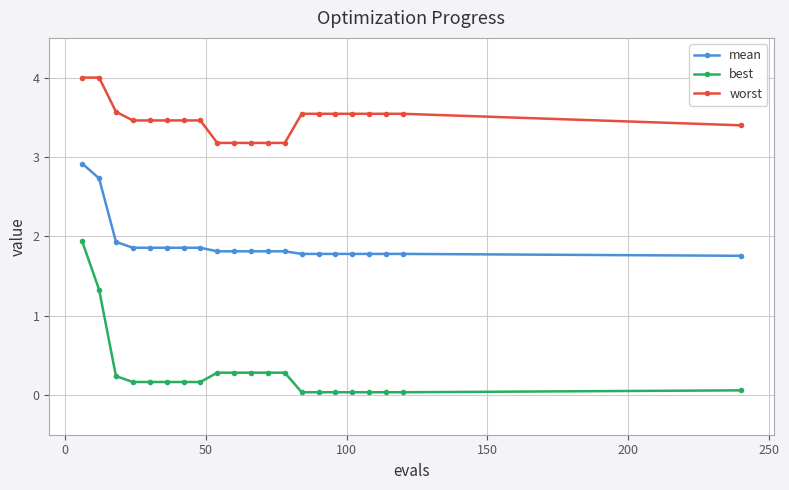

What is the lowest value of the worst series?

3.2